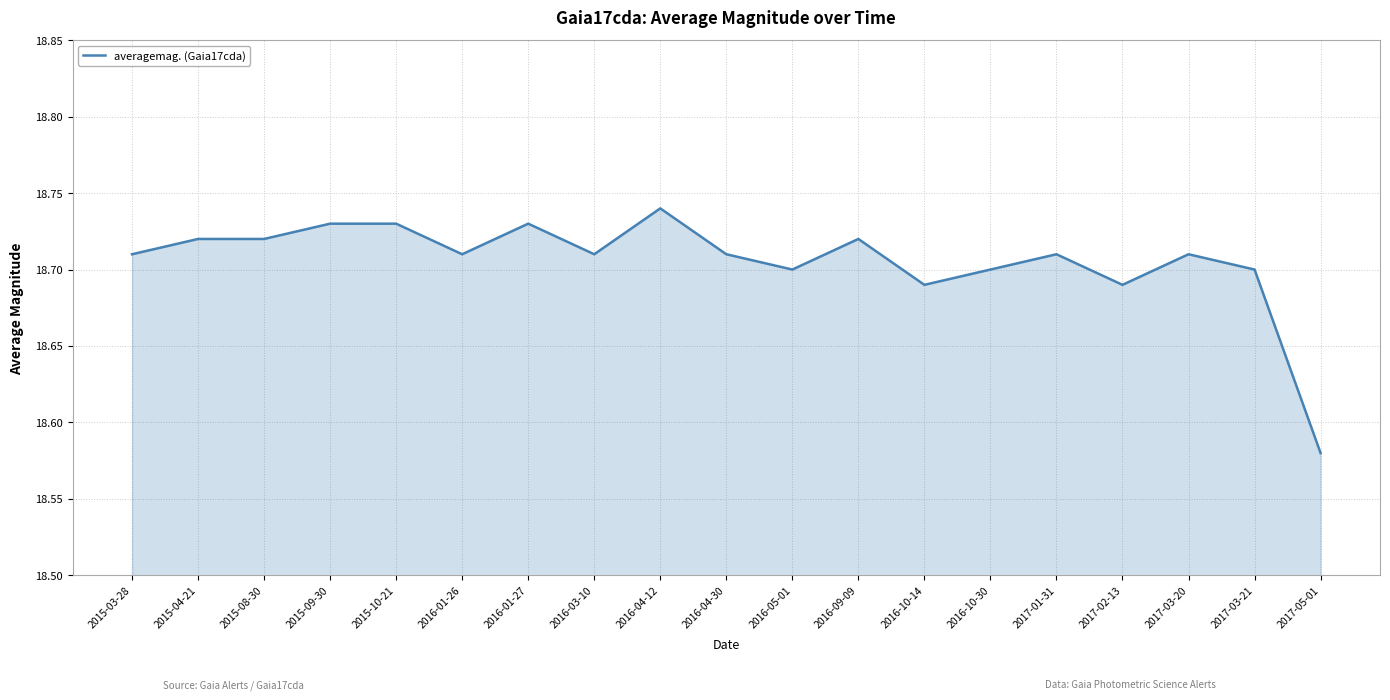

What position from the left is 2016-04-30?

10